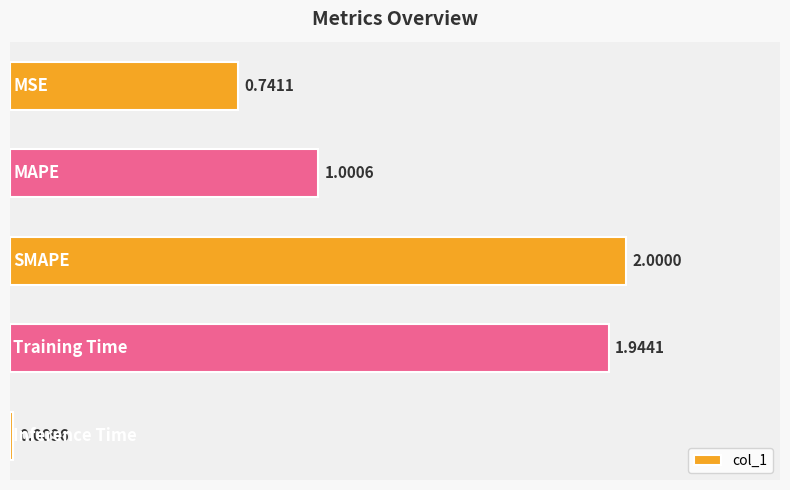

What is the sum of all values?

5.7